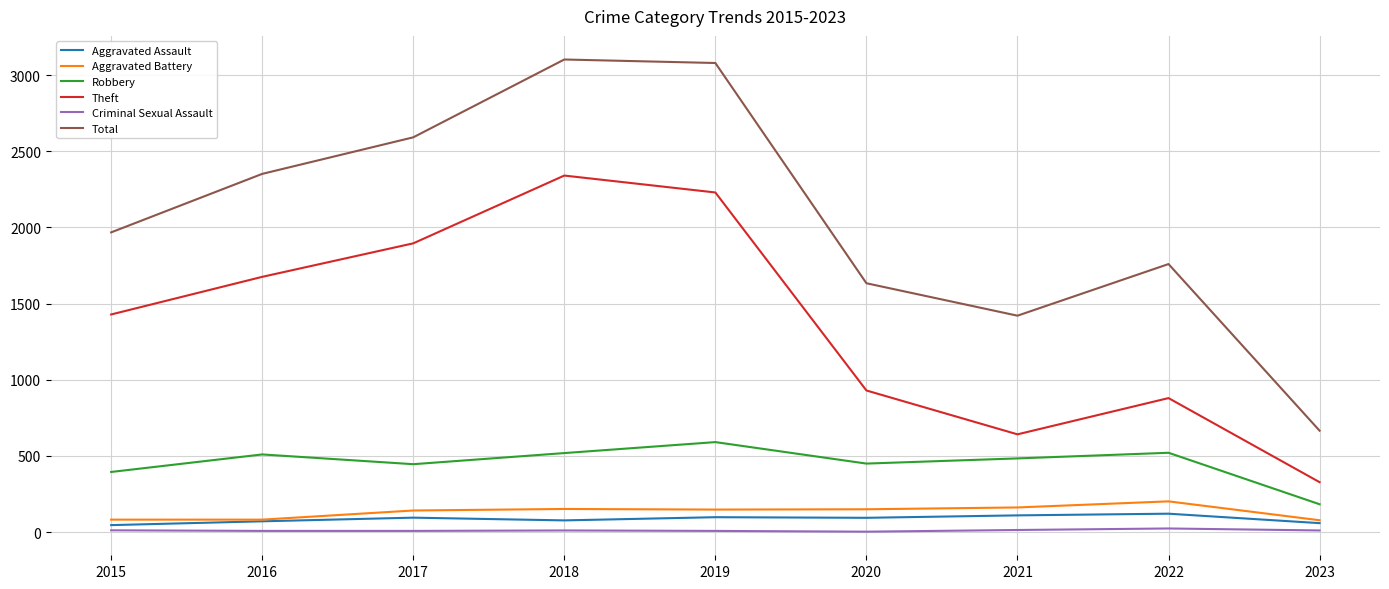

The value of Robbery at 2017 is 446. True or false?

True